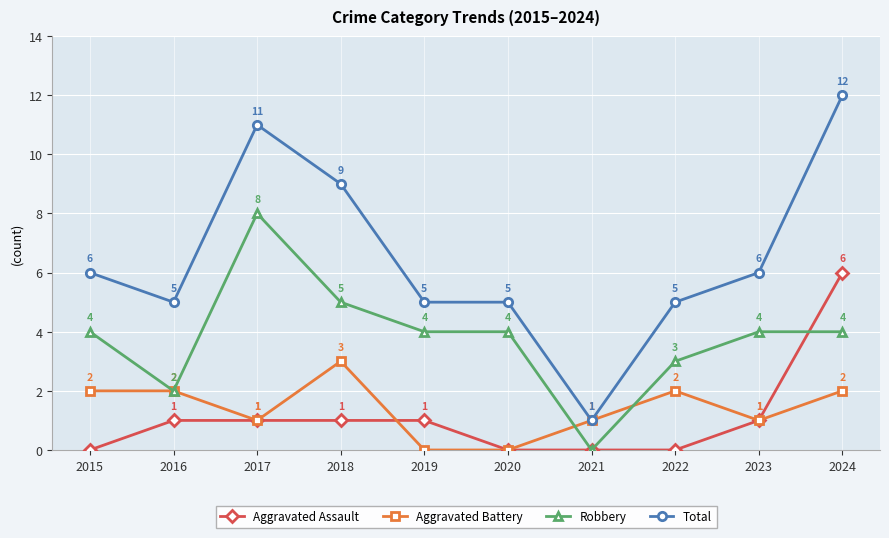

What is the difference between the highest and lowest values at 2018?

8